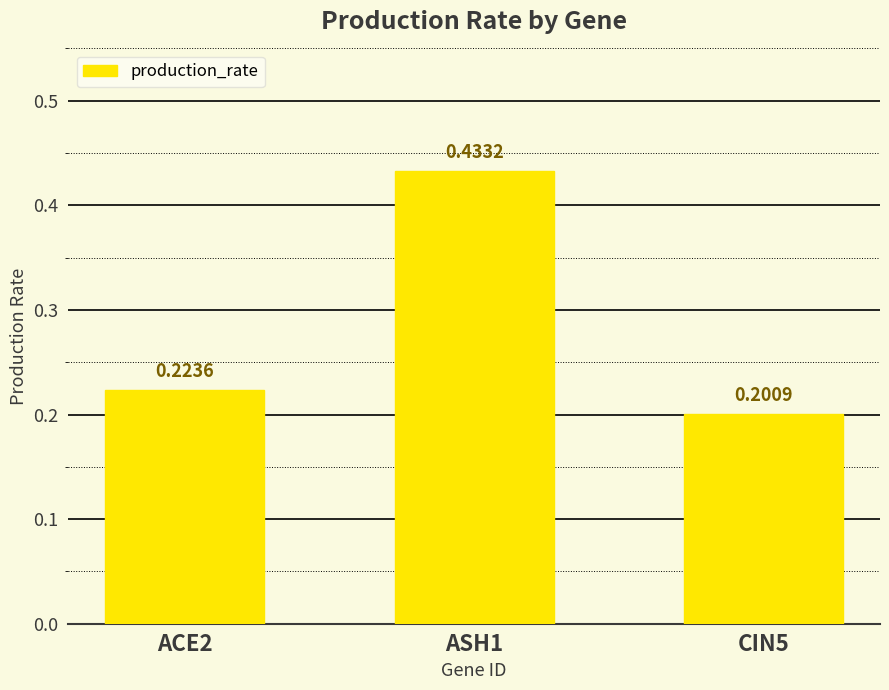

Rank the categories by value from lowest to highest.

CIN5, ACE2, ASH1